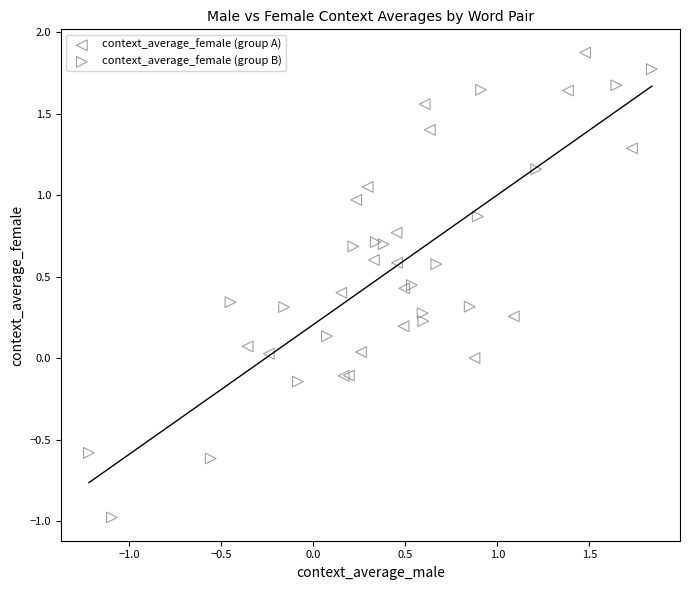

Which series contains the lowest Y value?

context_average_female (group B)